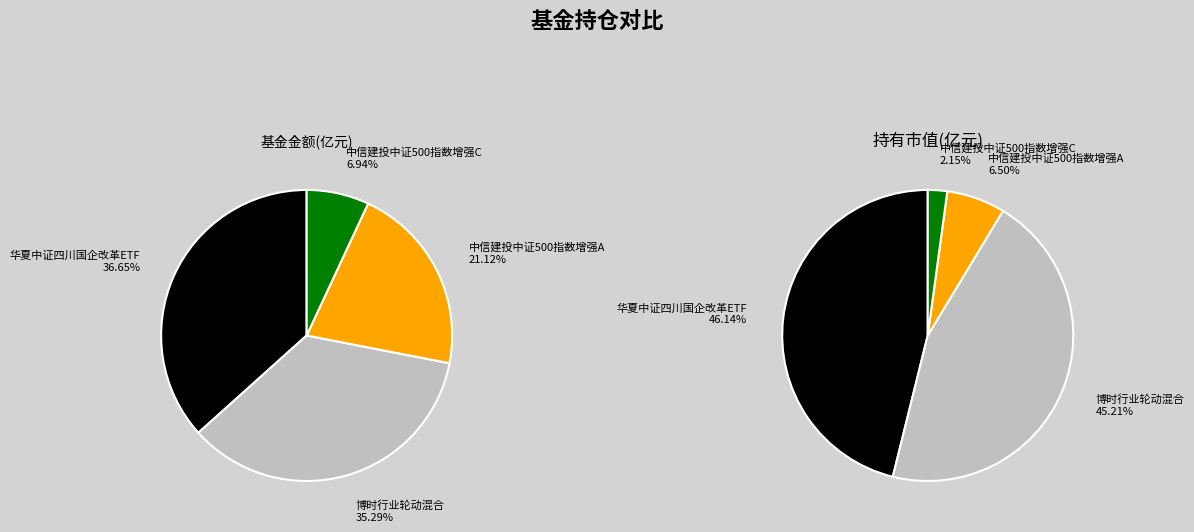

Which category has the biggest portion of the pie?

华夏中证四川国企改革ETF